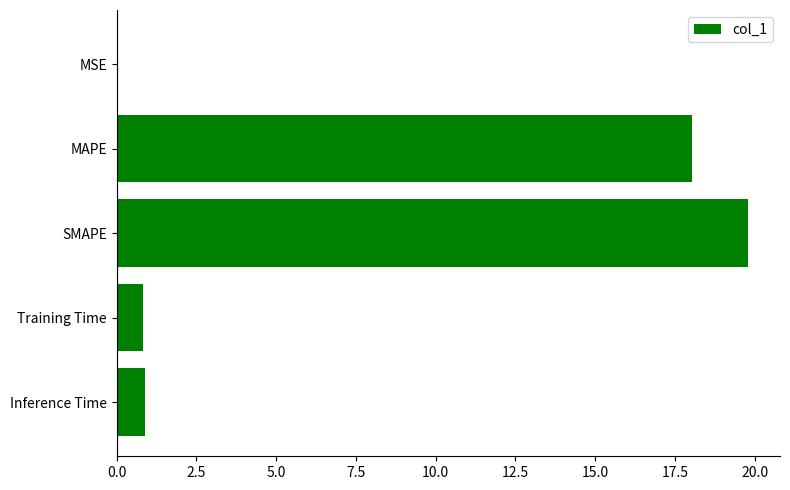

What is the change in value from MAPE to Training Time?

-17.2